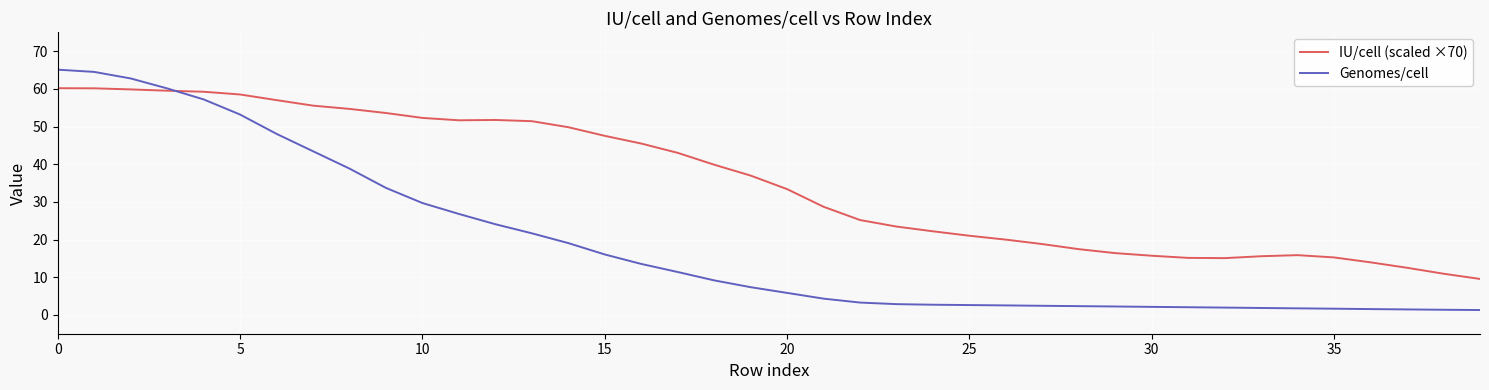

What is the sum of all Genomes/cell values?

753.5